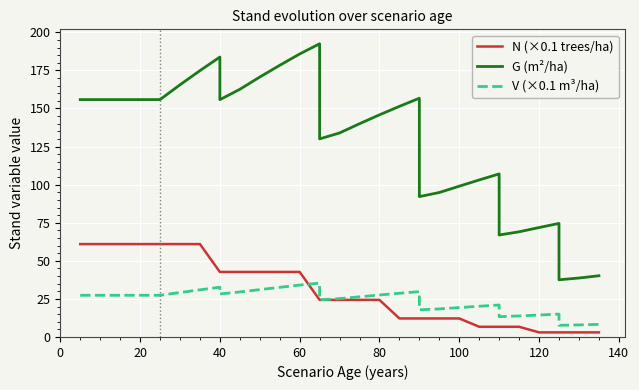

What is the maximum value for N (×0.1 trees/ha)?

61.0